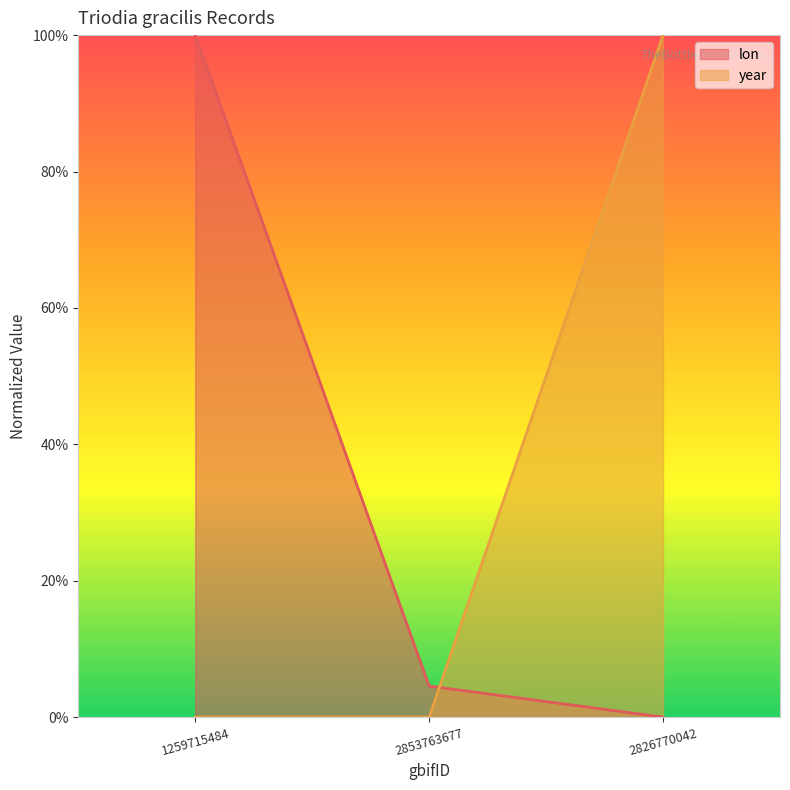

At how many categories does at least one series exceed 0?

3